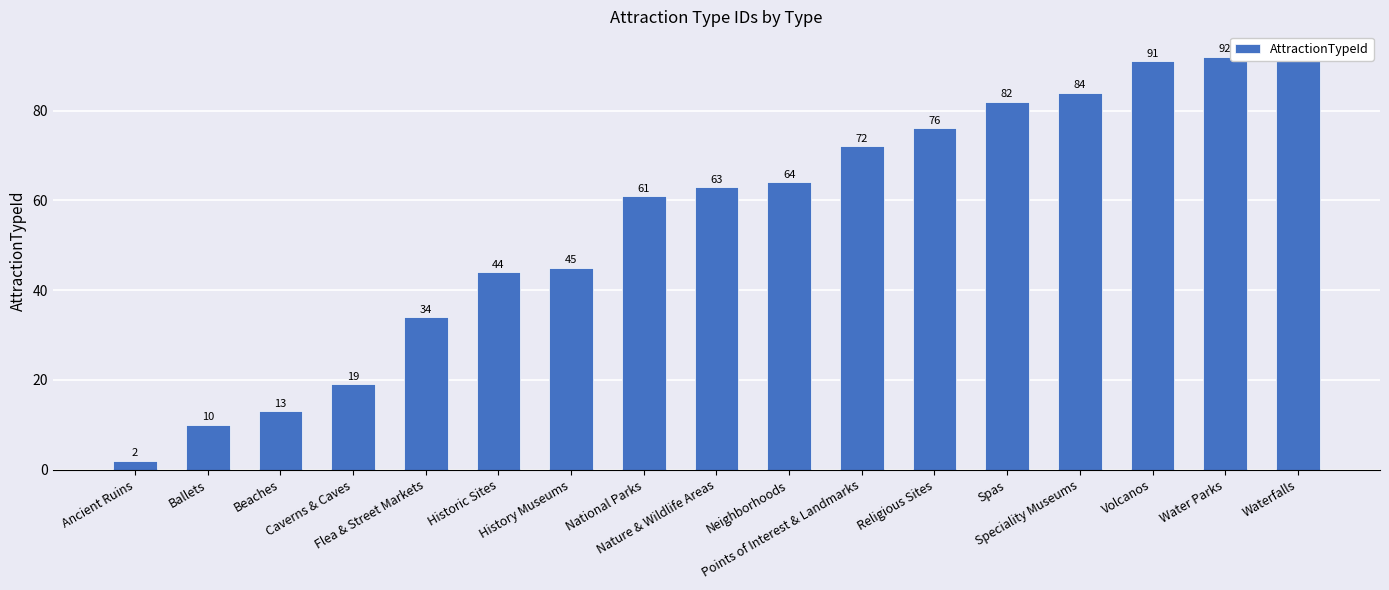

What is the maximum value shown in the chart?

93